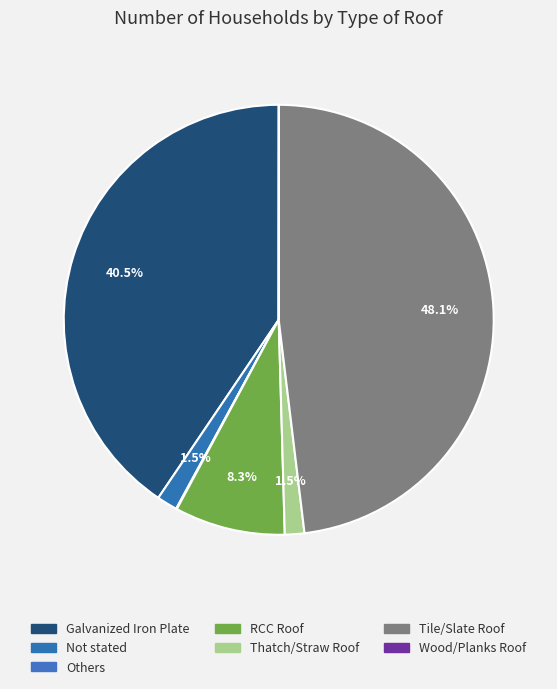

Approximately how many times larger is the value at Not stated compared to RCC Roof?

0.2